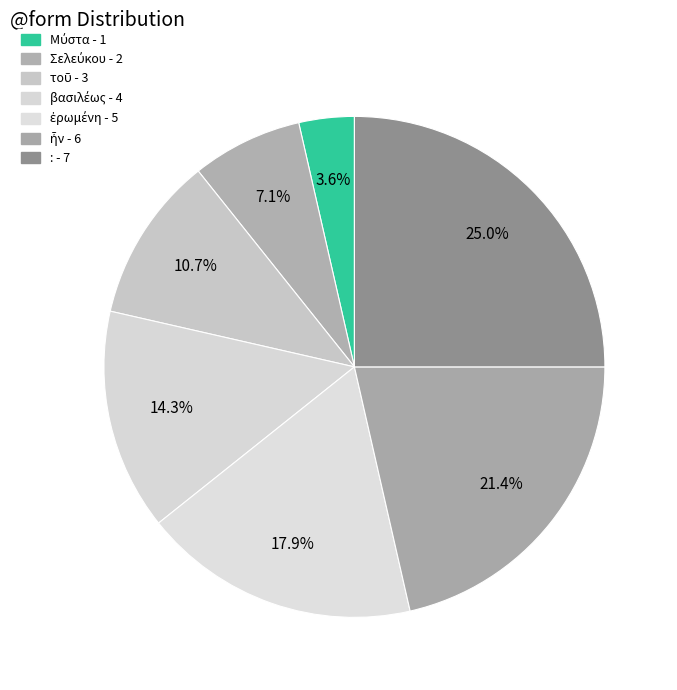

How many slices are in this pie chart?

7